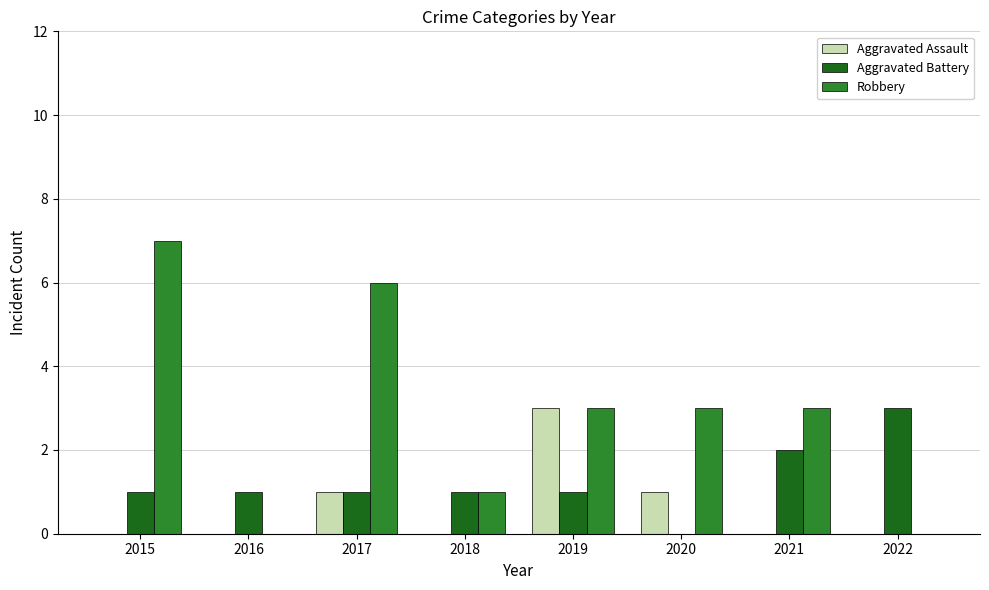

Reading right to left, extract all data points from this chart.

Aggravated Assault: 2022=0	2021=0	2020=1	2019=3	2018=0	2017=1	2016=0	2015=0
Aggravated Battery: 2022=3	2021=2	2020=0	2019=1	2018=1	2017=1	2016=1	2015=1
Robbery: 2022=0	2021=3	2020=3	2019=3	2018=1	2017=6	2016=0	2015=7